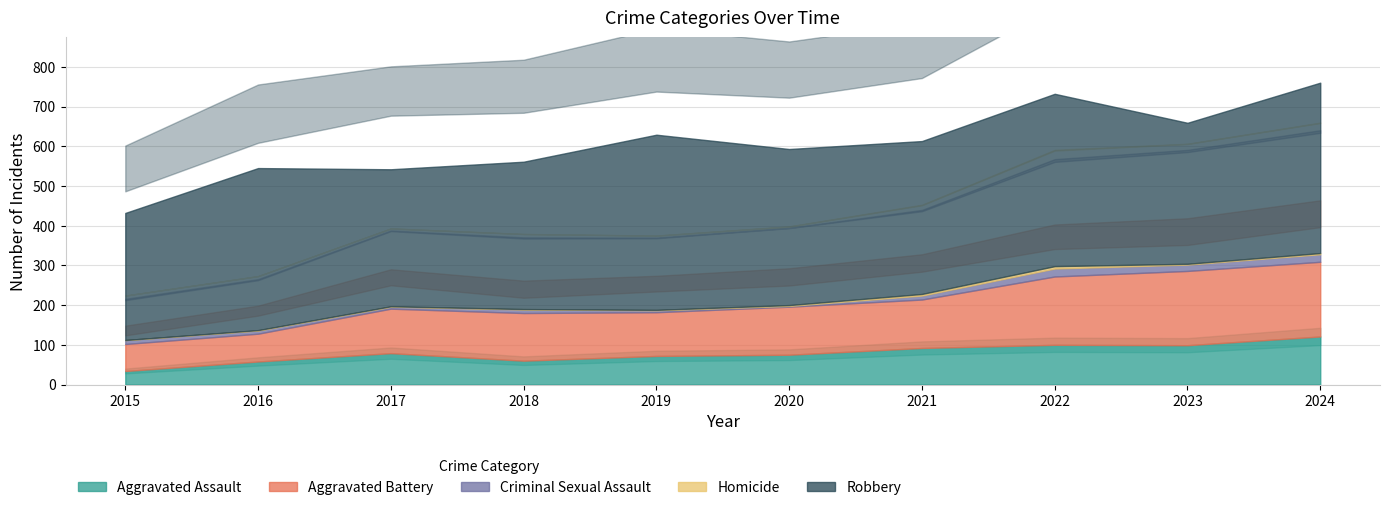

At how many categories does at least one series exceed 314?

10